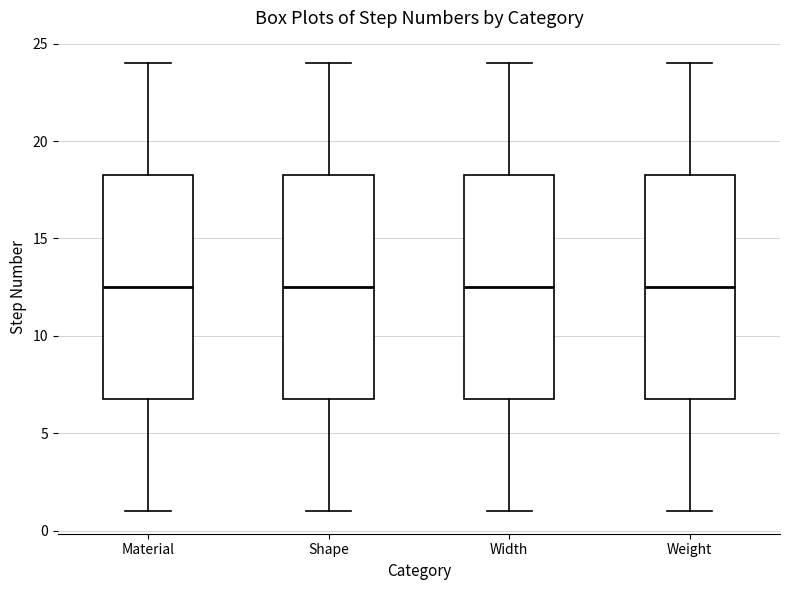

Reading left to right, read every box against the y-axis: the position of its median line, the range the box covers, and the ends of its whiskers. The values are not printed on the chart, so give them approximately, as read against the axis.

Material: median 12.5, box 7.0 to 18.5, whiskers 1.0 to 24.0
Shape: median 12.5, box 7.0 to 18.5, whiskers 1.0 to 24.0
Width: median 12.5, box 7.0 to 18.5, whiskers 1.0 to 24.0
Weight: median 12.5, box 7.0 to 18.5, whiskers 1.0 to 24.0